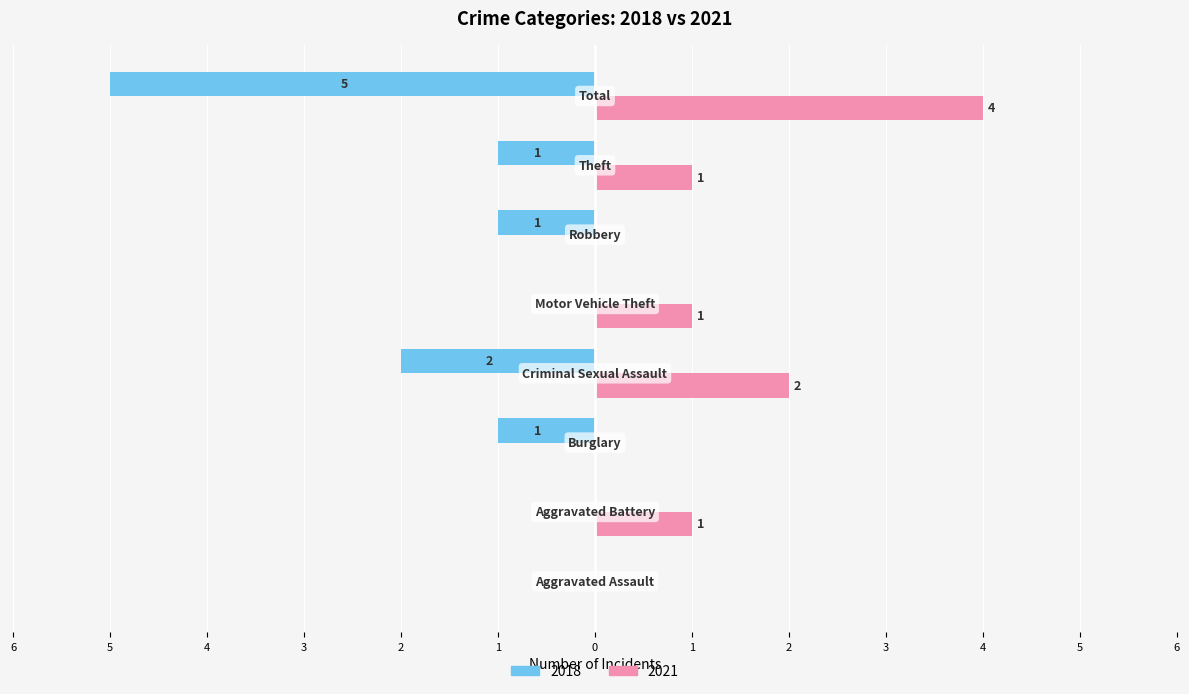

What are all the series names shown in the legend?

2018, 2021